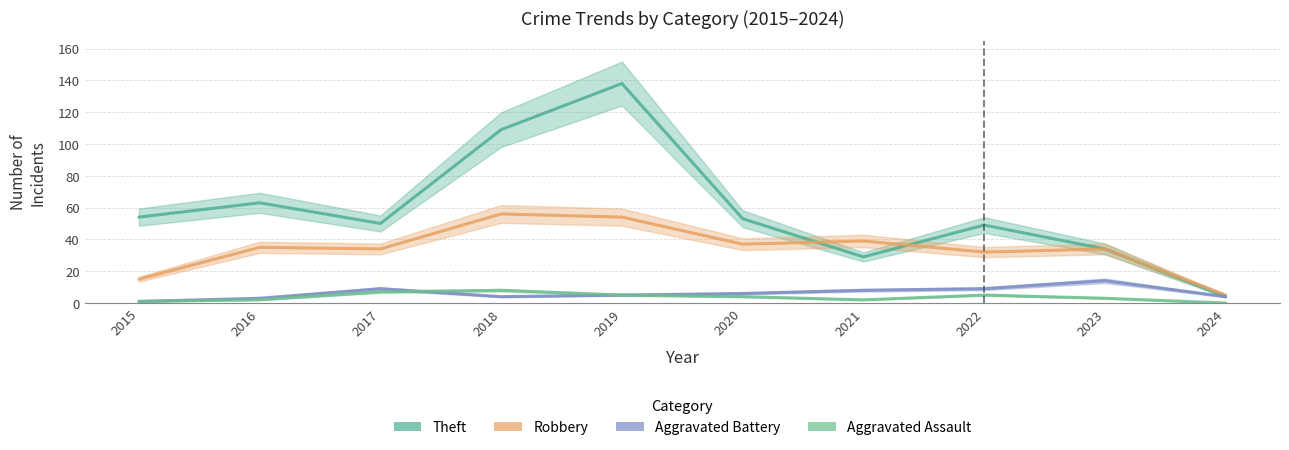

How many lines are shown in the chart?

4